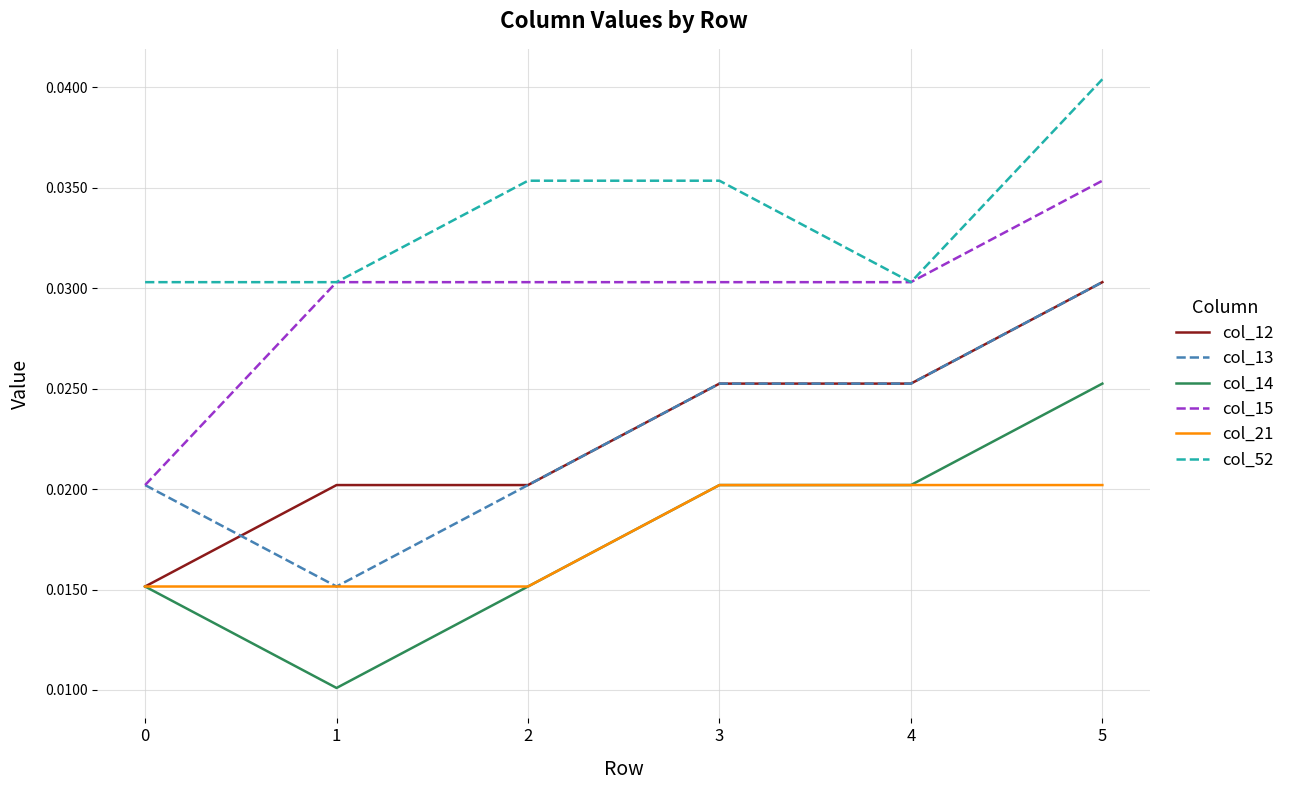

The col_15 series shows 0.1 at 1. True or false?

False